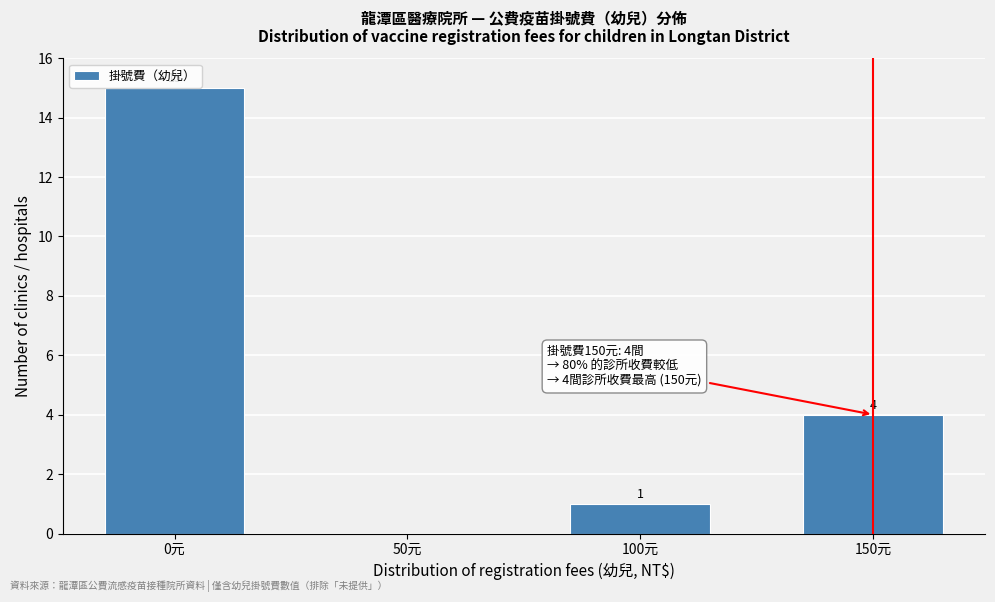

Reading right to left, extract all data points from this chart.

150元=4	100元=1	50元=0	0元=15